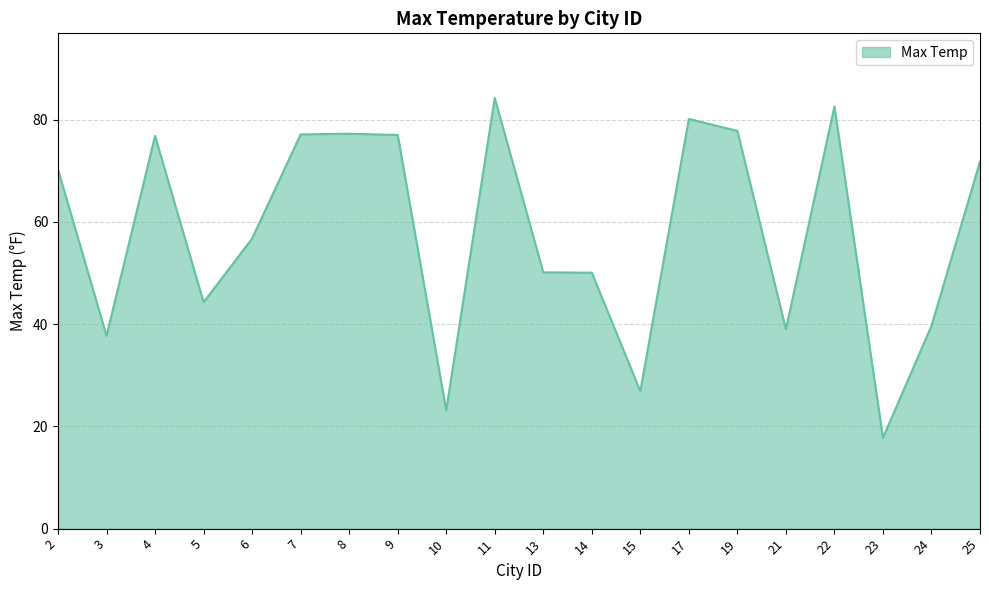

What is the change in value from 10 to 19?

+54.6